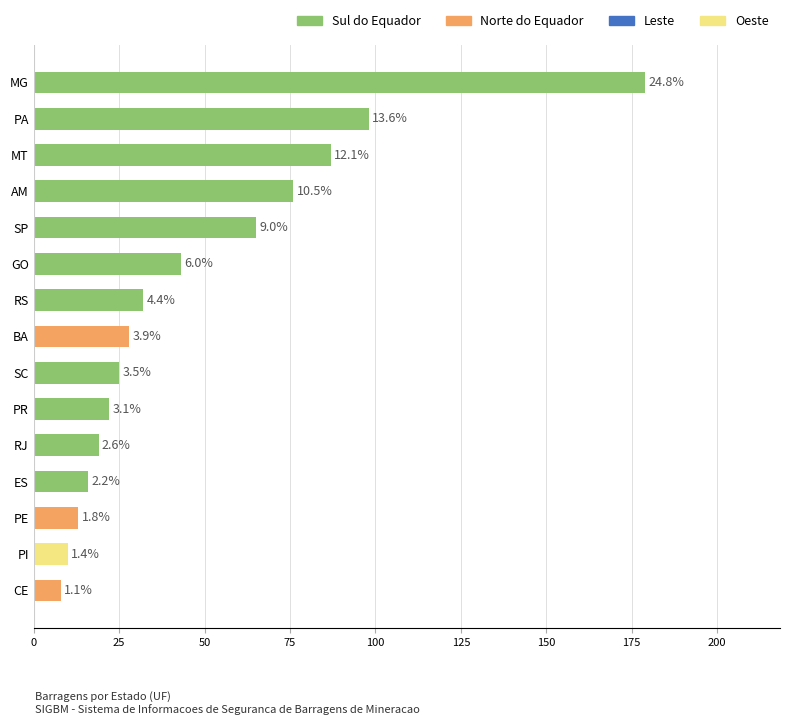

How many bars are there in total?

15